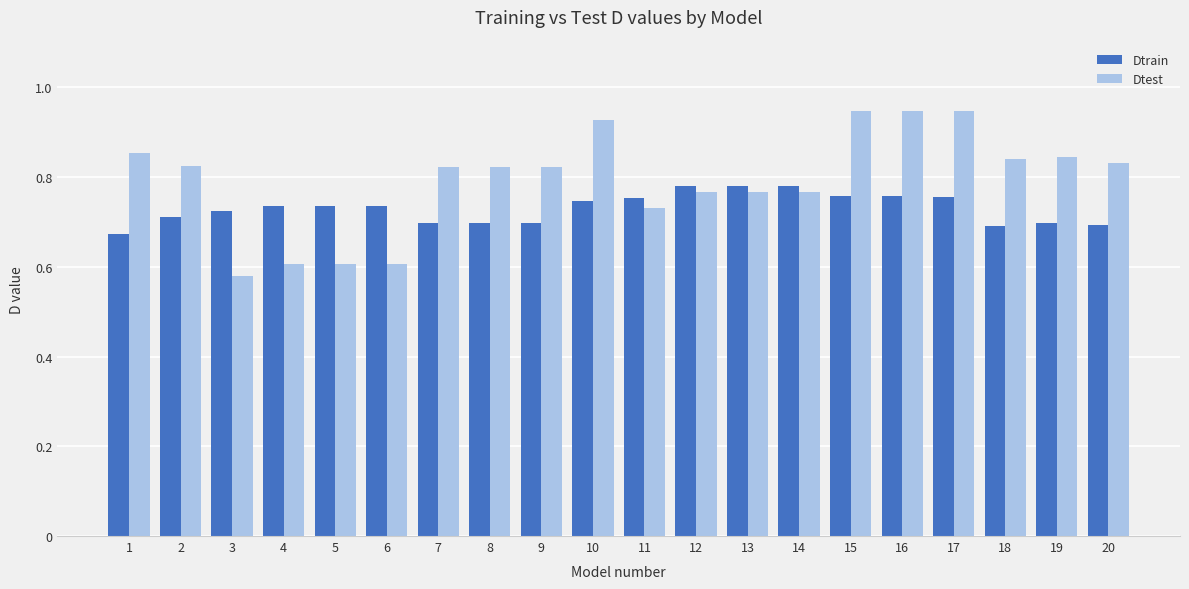

Rank the series by their average value, from lowest to highest.

Dtrain, Dtest